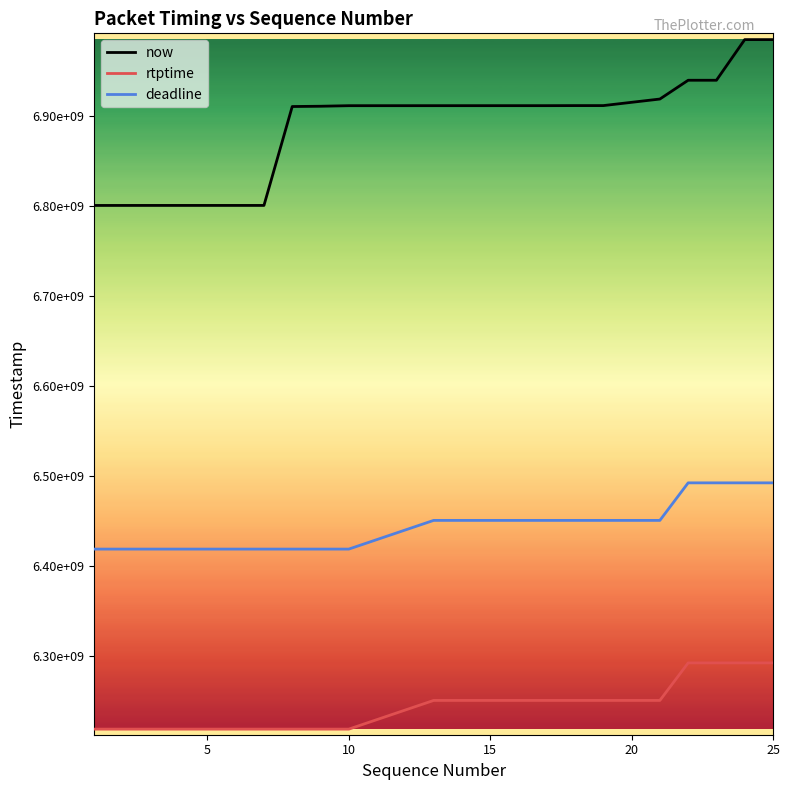

What are all the series names shown in the legend?

now, rtptime, deadline